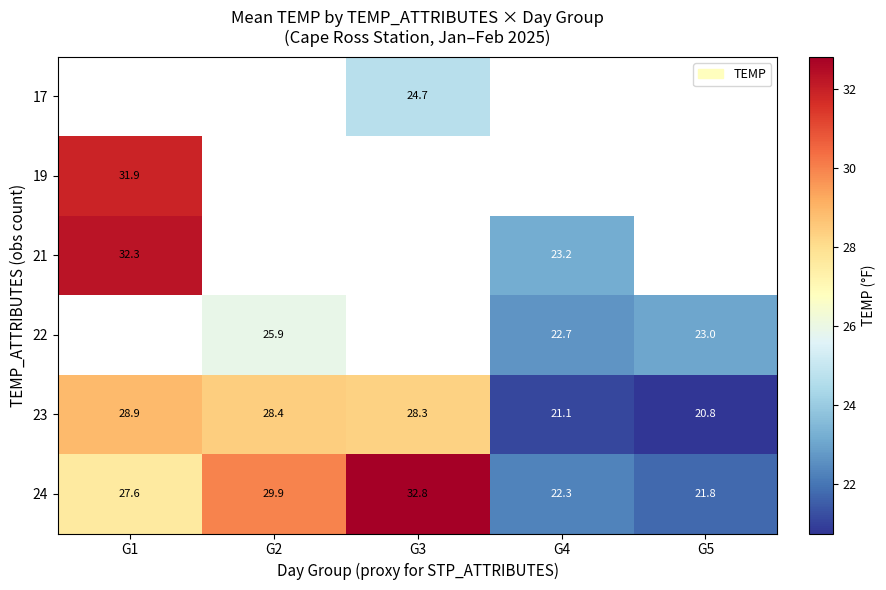

Where is 24 nearest to the value 27?

G1